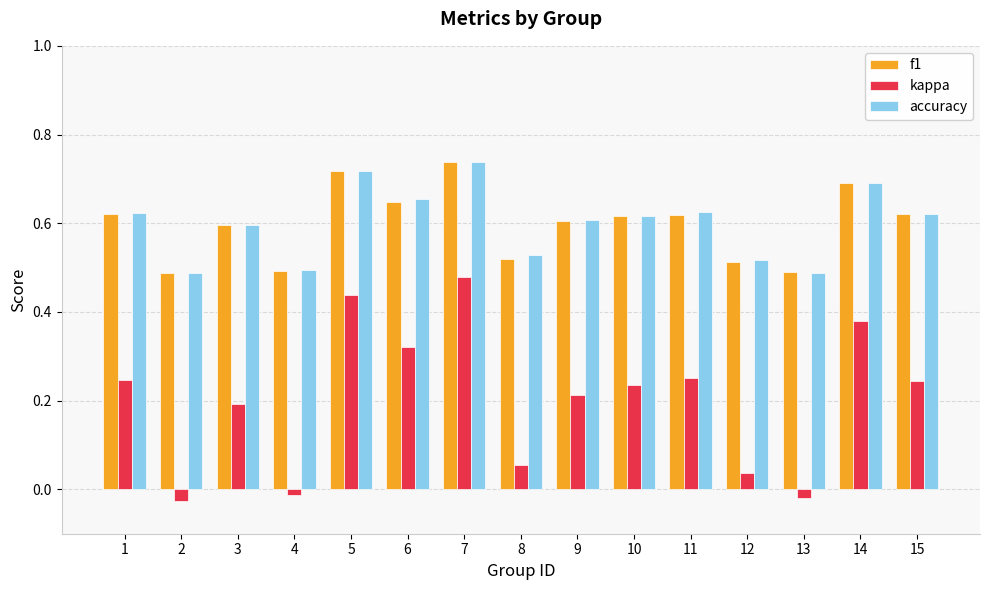

What is the sum of the accuracy values at 15 and 2?

1.1